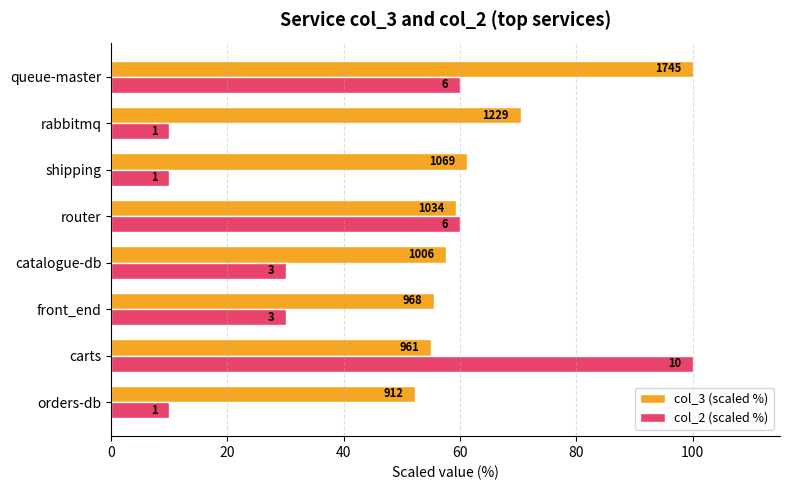

What are all the series names shown in the legend?

col_3 (scaled %), col_2 (scaled %)